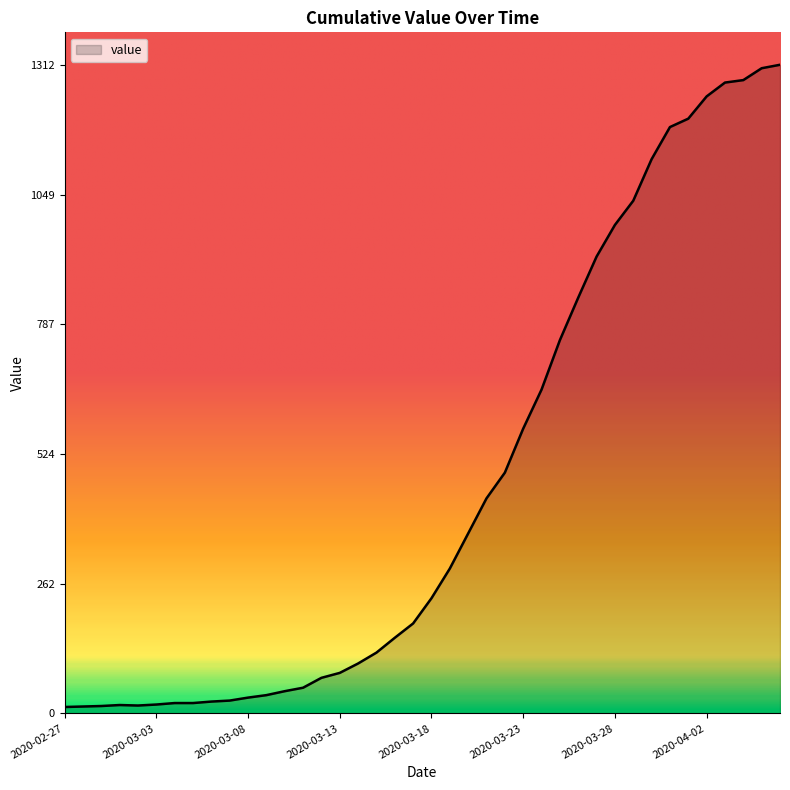

Does the chart display data point markers on the line(s)?

No